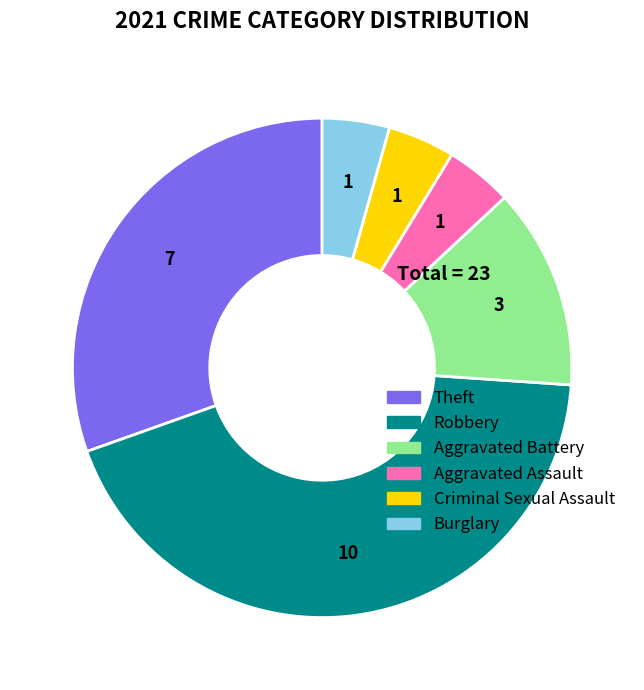

Is there any slice that represents more than half of the pie?

No